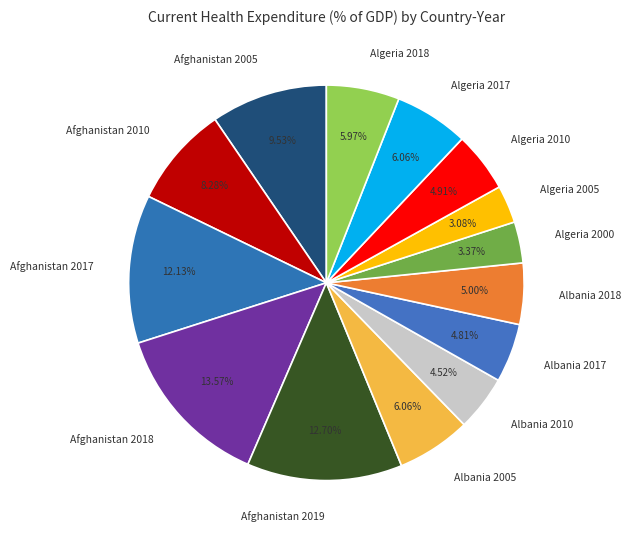

To the nearest percent, what portion does Afghanistan 2005 represent?

10%